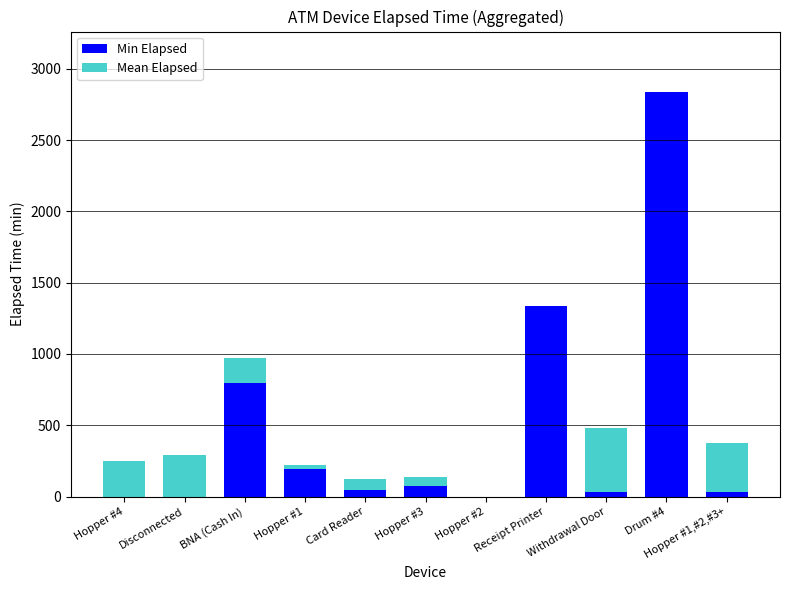

The Min Elapsed series shows 1377 at BNA (Cash In). True or false?

False